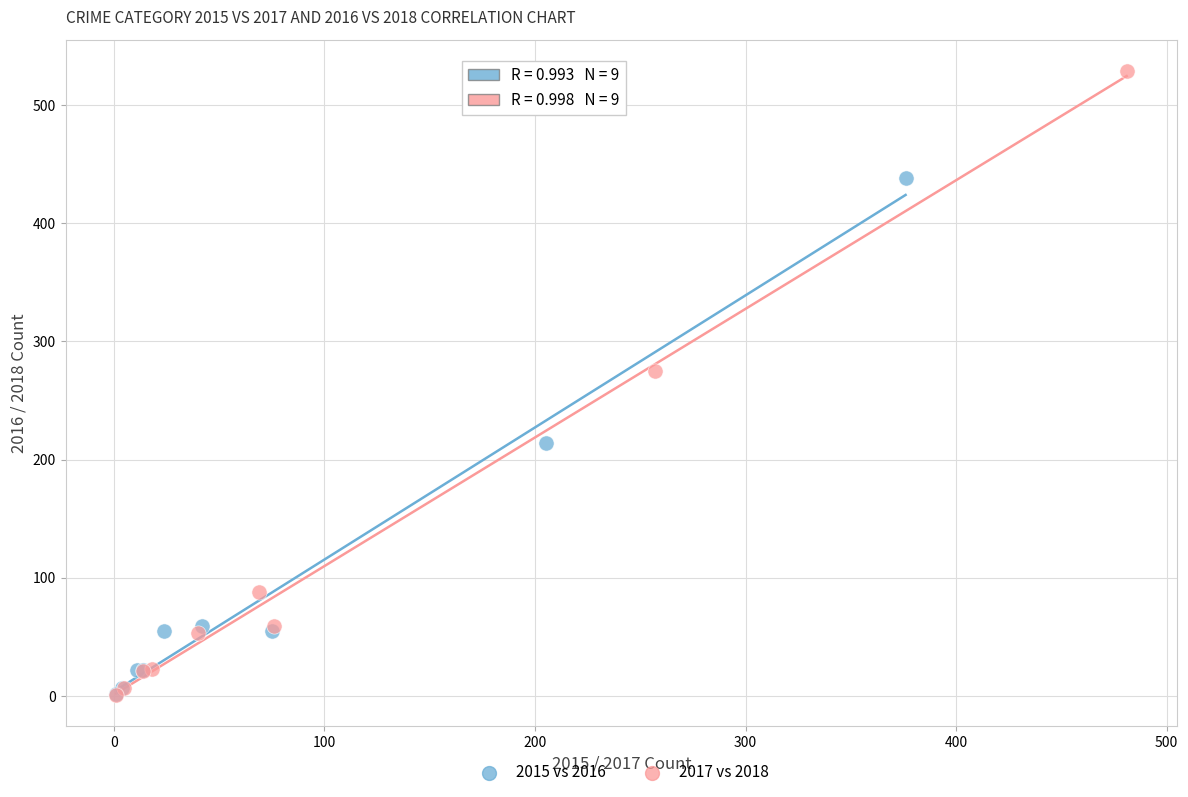

Which series contains the highest Y value?

2017 vs 2018